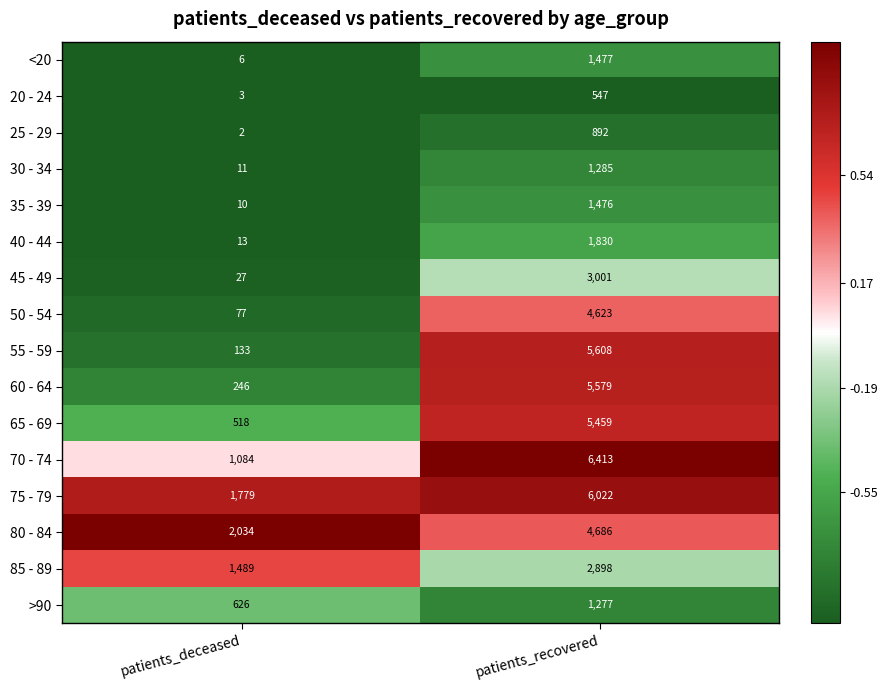

At which label is <20 closest to 741?

patients_deceased